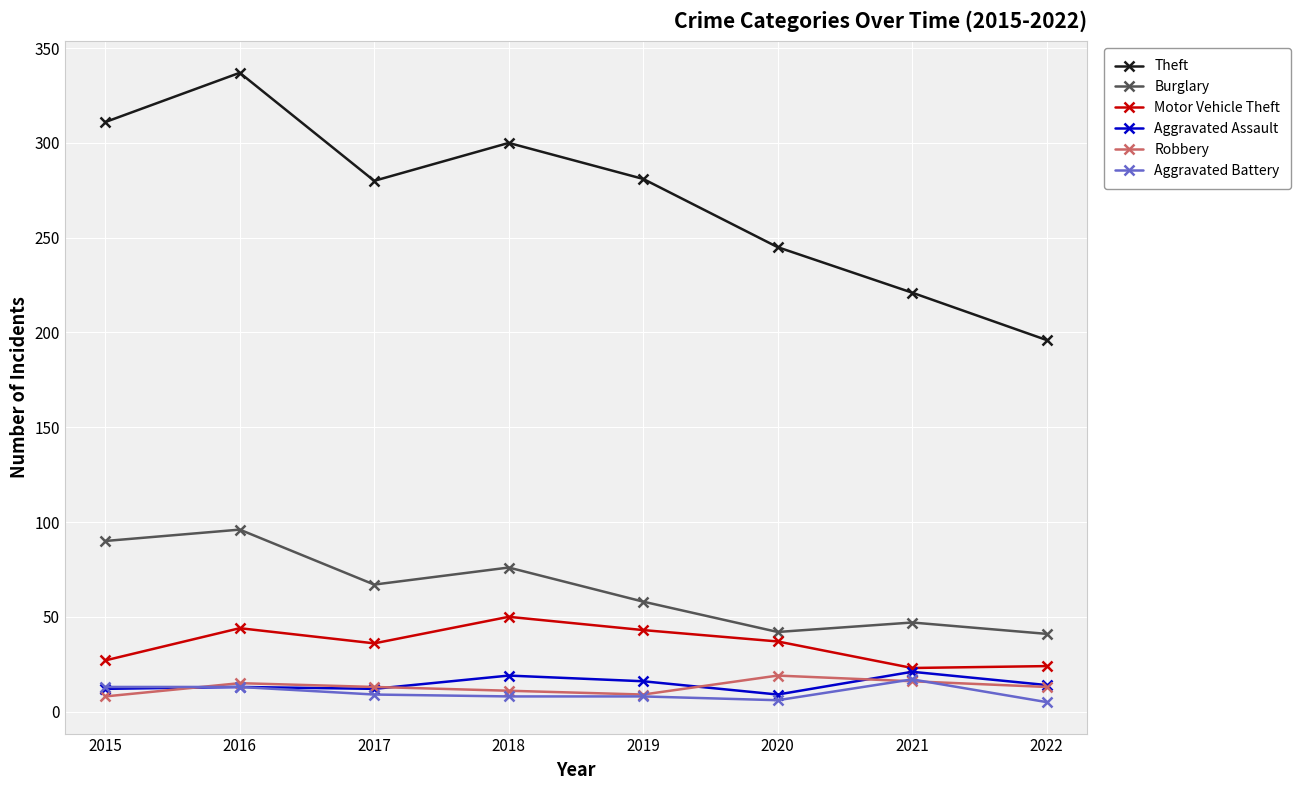

What is the sum of the Motor Vehicle Theft values at 2017 and 2022?

60